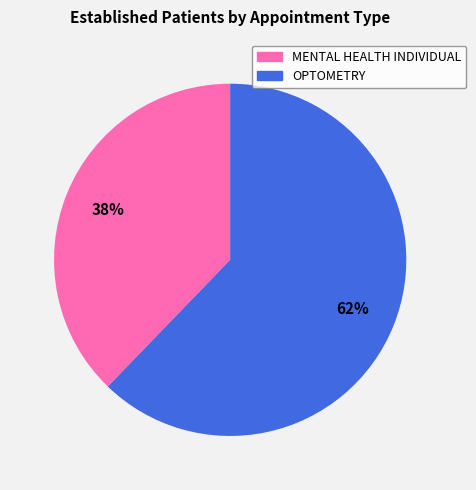

To the nearest percent, what is the difference between the largest and smallest slice percentages?

24%